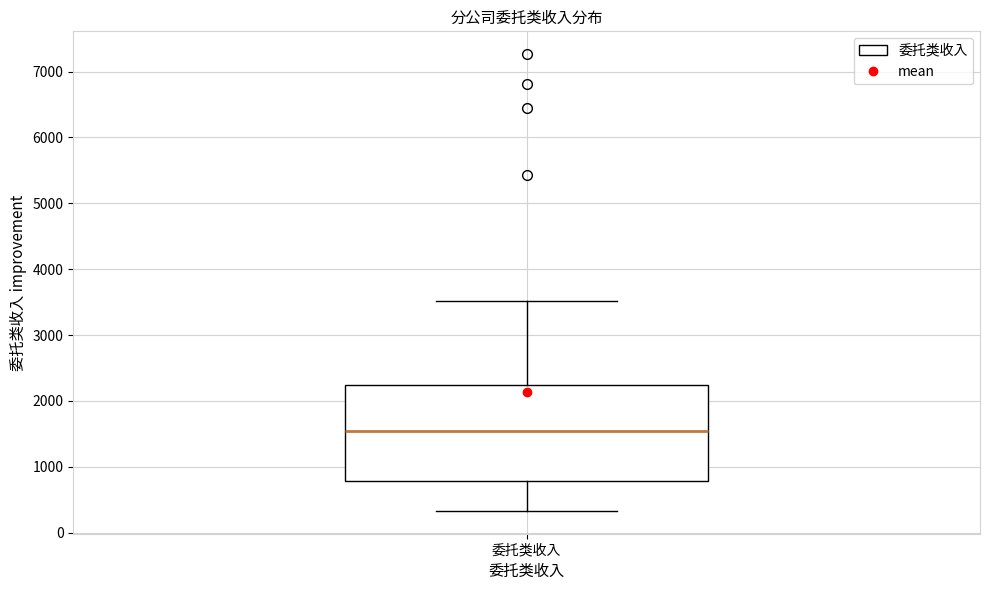

Where does the upper whisker of the box for 委托类收入 end on the y-axis? The values are not printed on the chart, so give them approximately, as read against the axis.

3500